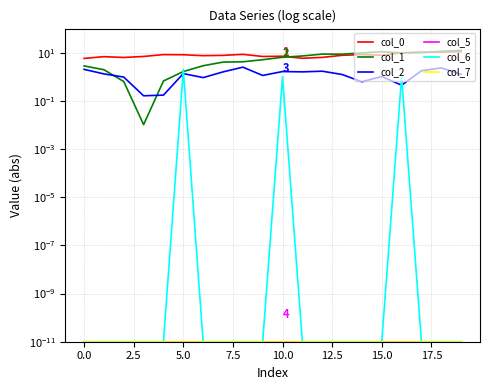

The value of col_5 at 12.5 is 0.0. True or false?

True